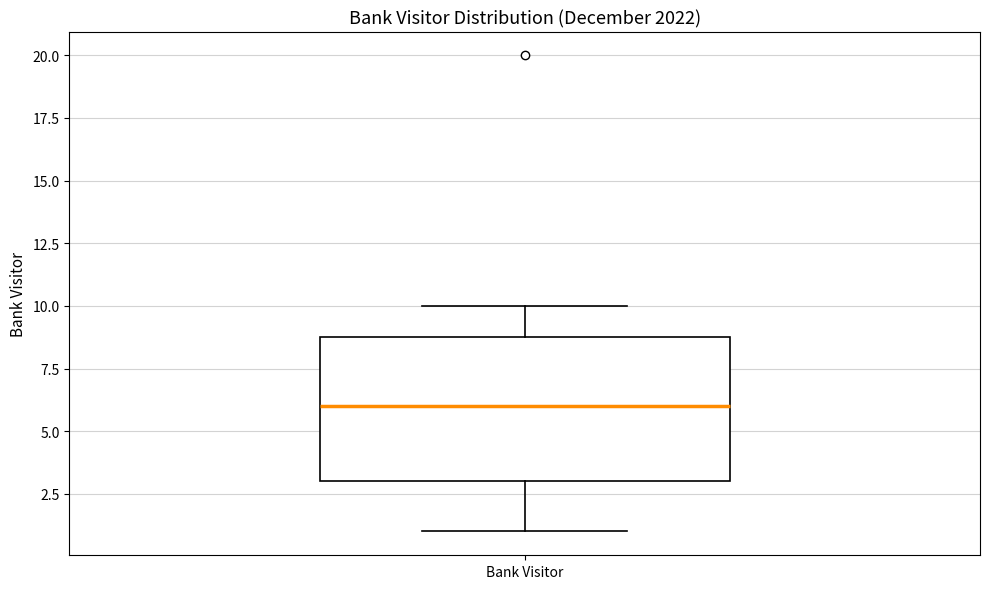

Read this box plot against the y-axis: the position of the median line, the range covered by the box, and the ends of both whiskers. The values are not printed on the chart, so give them approximately, as read against the axis.

median 6, box 3 to 9, whiskers 1 to 10